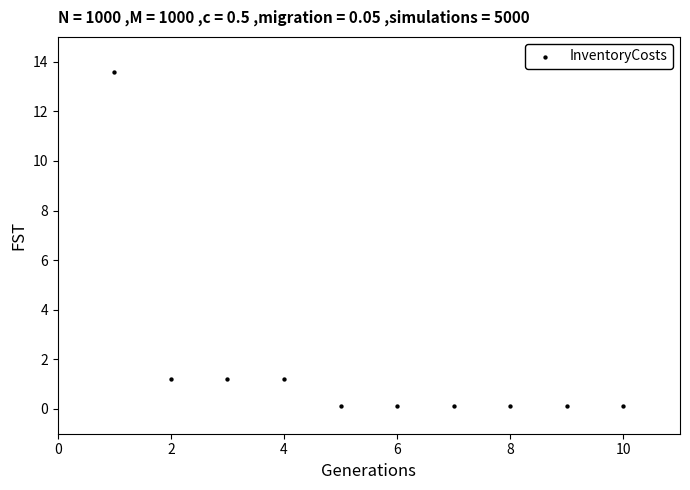

What is the range of X values (max minus min)?

9.0